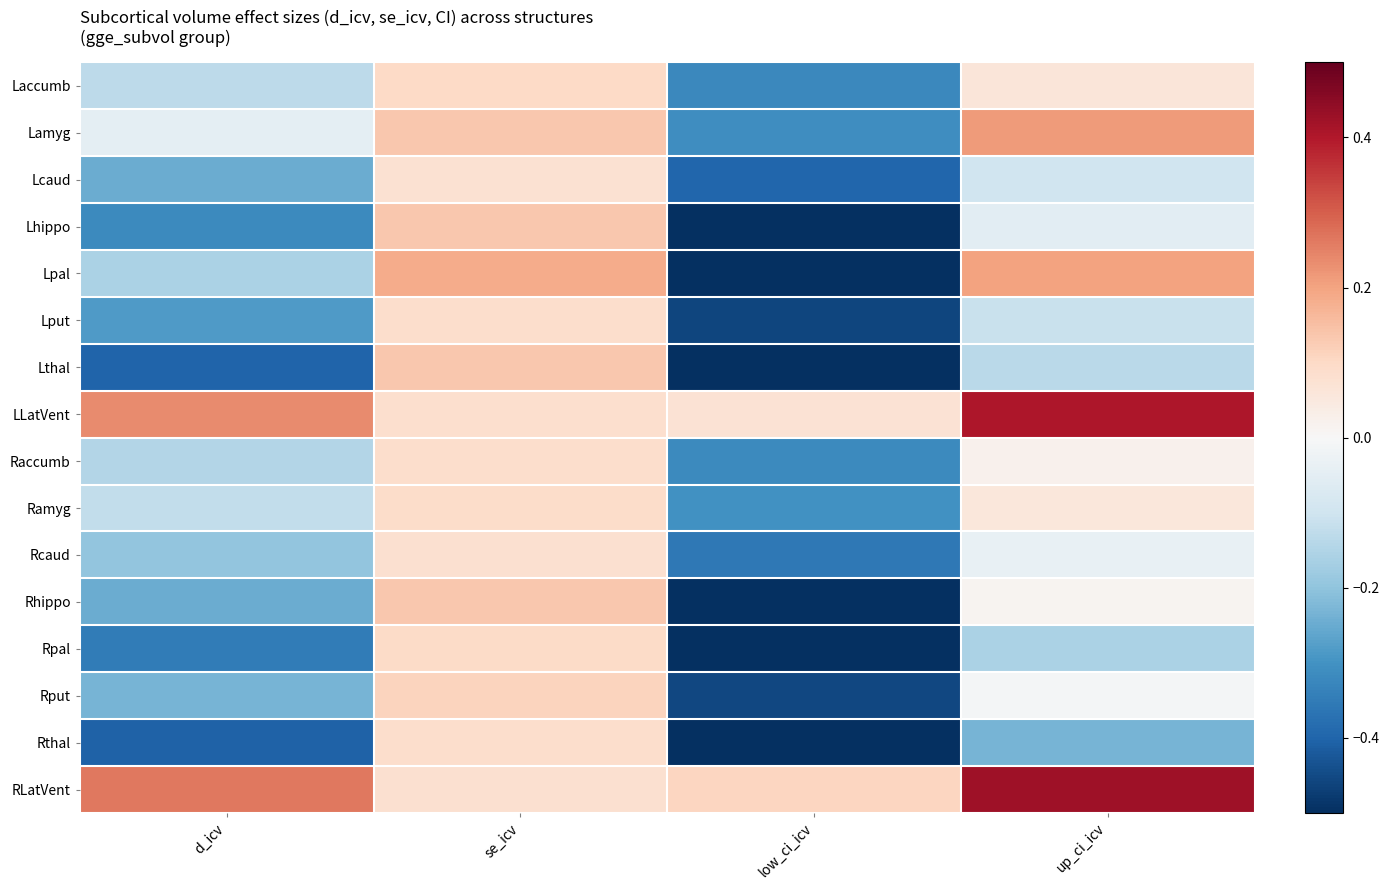

Which category has the highest value across all series?

up_ci_icv